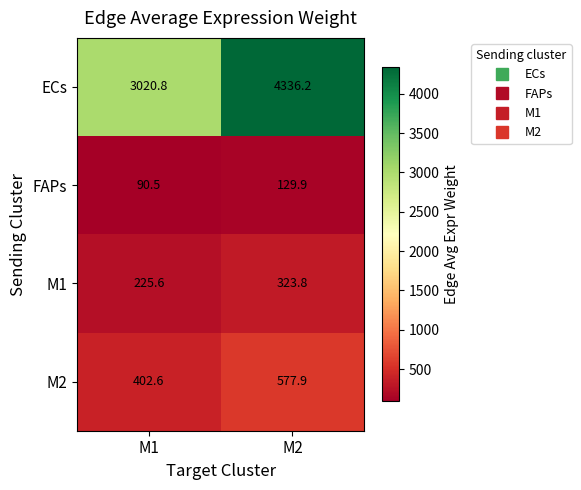

Which series has the largest range (max minus min)?

ECs